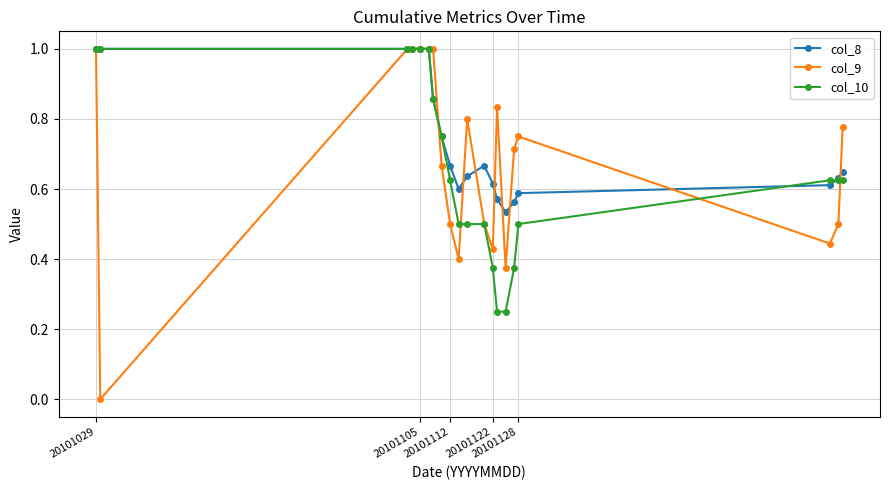

True or false: col_8 has more than 0 interior local peaks.

True